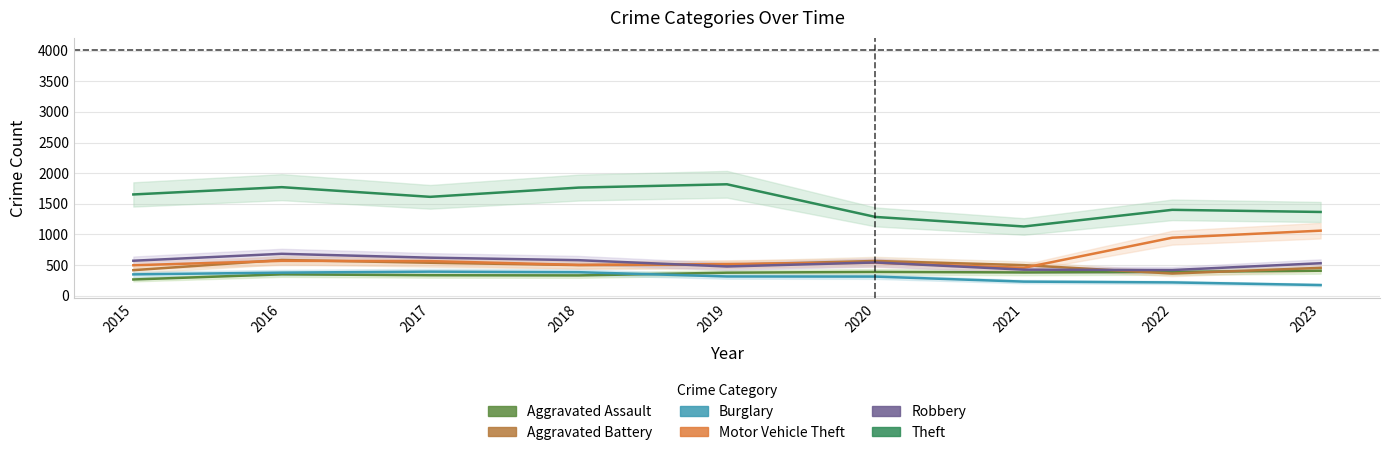

Between 2018 and 2023, which series saw the biggest shift?

Motor Vehicle Theft